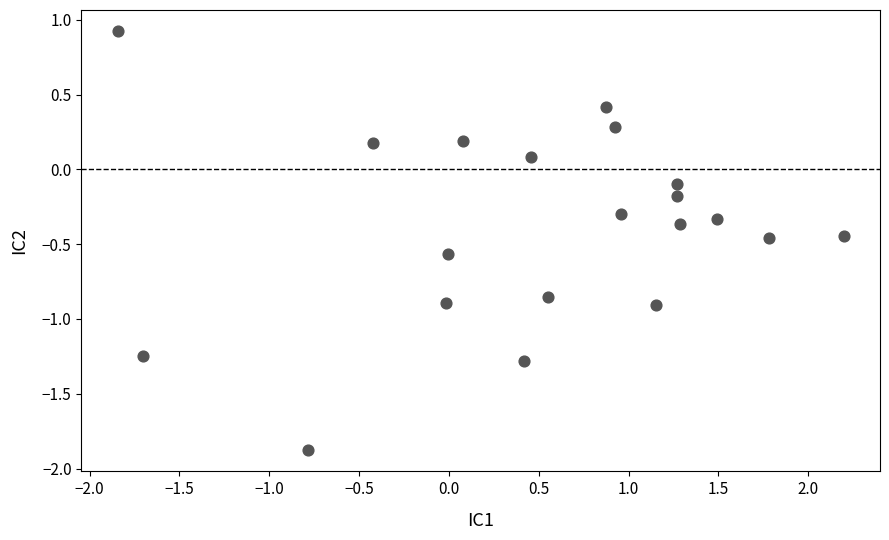

What is the range of Y values (max minus min)?

2.8